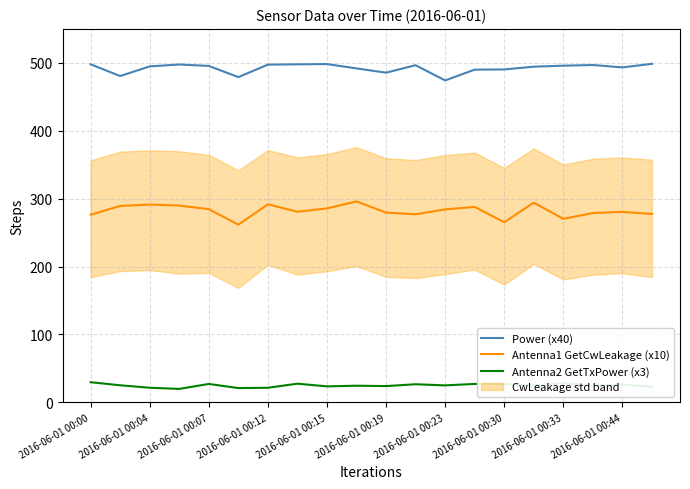

True or false: Power (x40) has more than 1 interior local peaks.

True